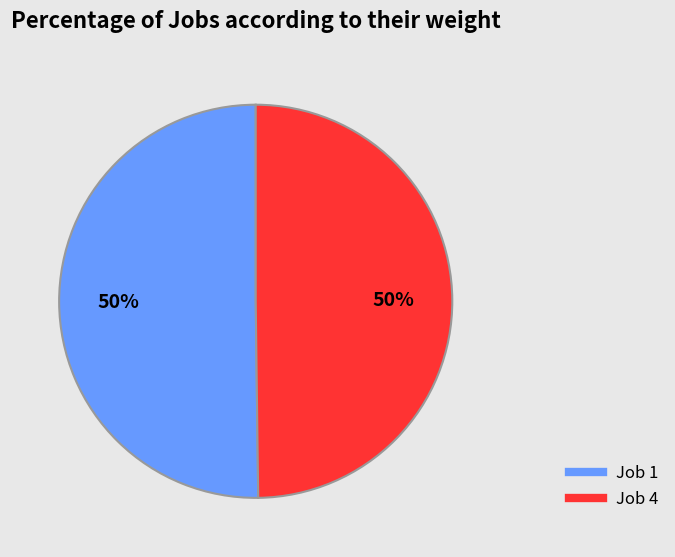

To the nearest percent, what is the average slice percentage?

50%